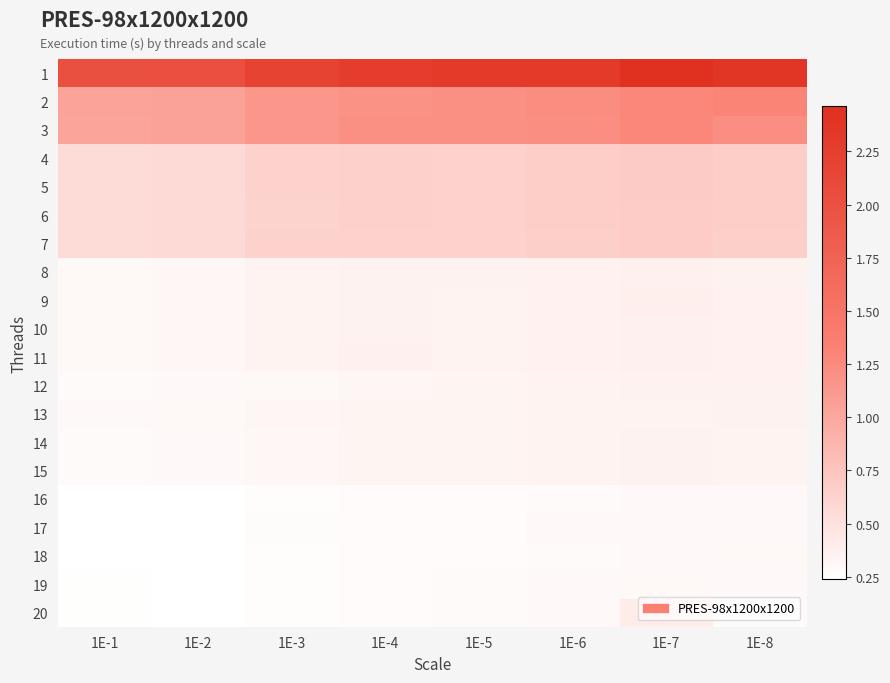

Between 1E-5 and 1E-6, which is larger?

1E-5